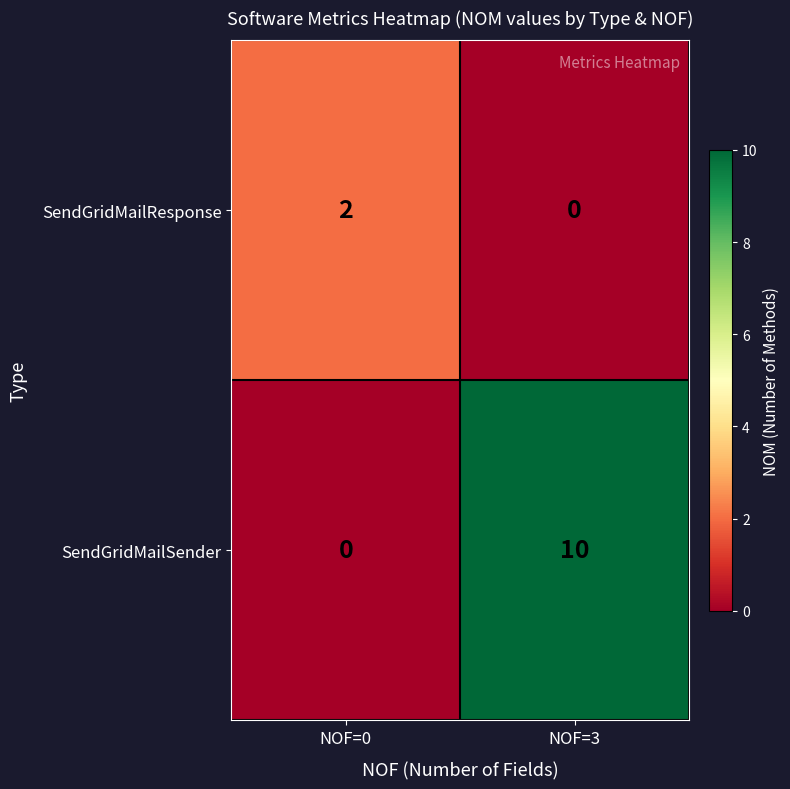

True or false: SendGridMailResponse has a value of 0 at NOF=3.

True